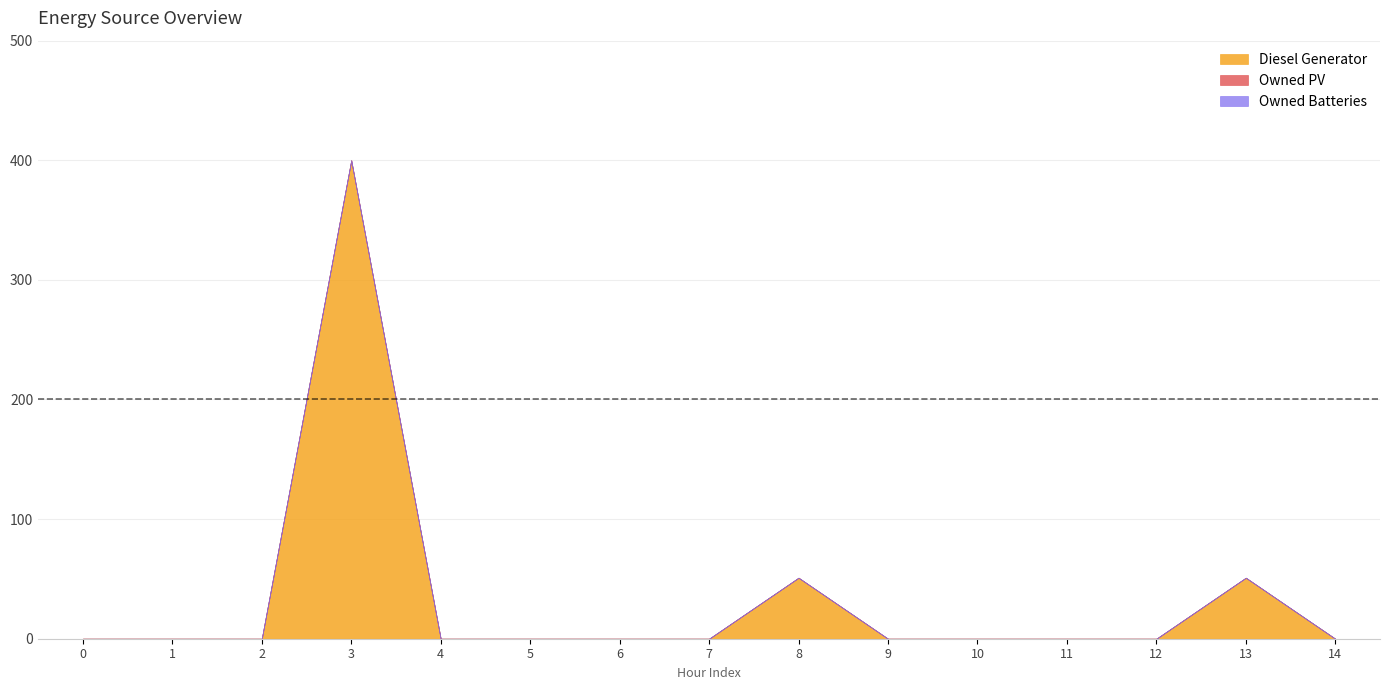

How many lines are shown in the chart?

3